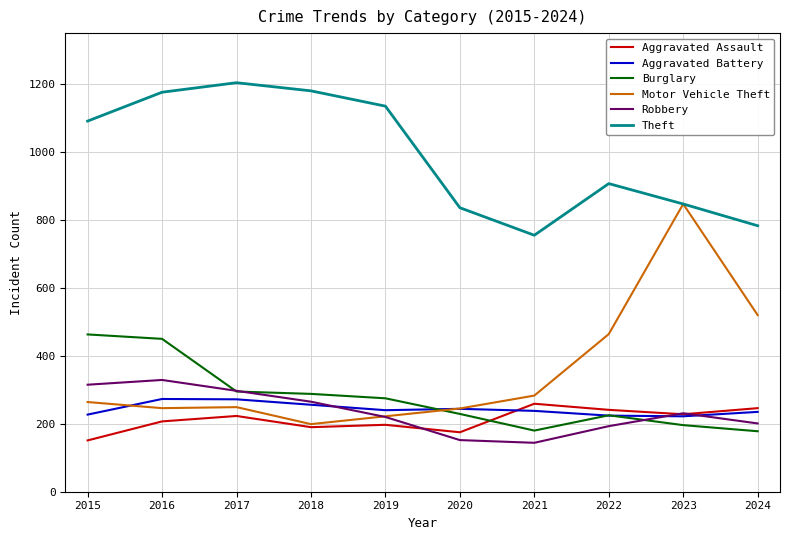

True or false: Theft and Robbery cross at least once.

False